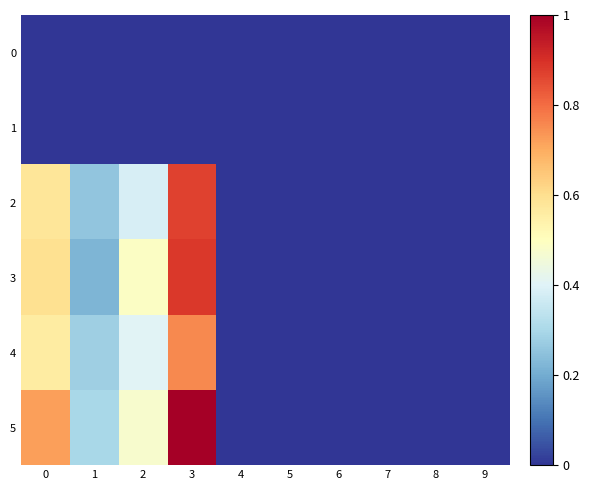

Reading right to left, extract all data points from this chart.

0: 9=0.0	8=0.0	7=0.0	6=0.0	5=0.0	4=0.0	3=0.0	2=0.0	1=0.0	0=0.0
1: 9=0.0	8=0.0	7=0.0	6=0.0	5=0.0	4=0.0	3=0.0	2=0.0	1=0.0	0=0.0
2: 9=0.0	8=0.0	7=0.0	6=0.0	5=0.0	4=0.0	3=0.9	2=0.4	1=0.3	0=0.6
3: 9=0.0	8=0.0	7=0.0	6=0.0	5=0.0	4=0.0	3=0.9	2=0.5	1=0.2	0=0.6
4: 9=0.0	8=0.0	7=0.0	6=0.0	5=0.0	4=0.0	3=0.8	2=0.4	1=0.3	0=0.6
5: 9=0.0	8=0.0	7=0.0	6=0.0	5=0.0	4=0.0	3=1.0	2=0.5	1=0.3	0=0.7